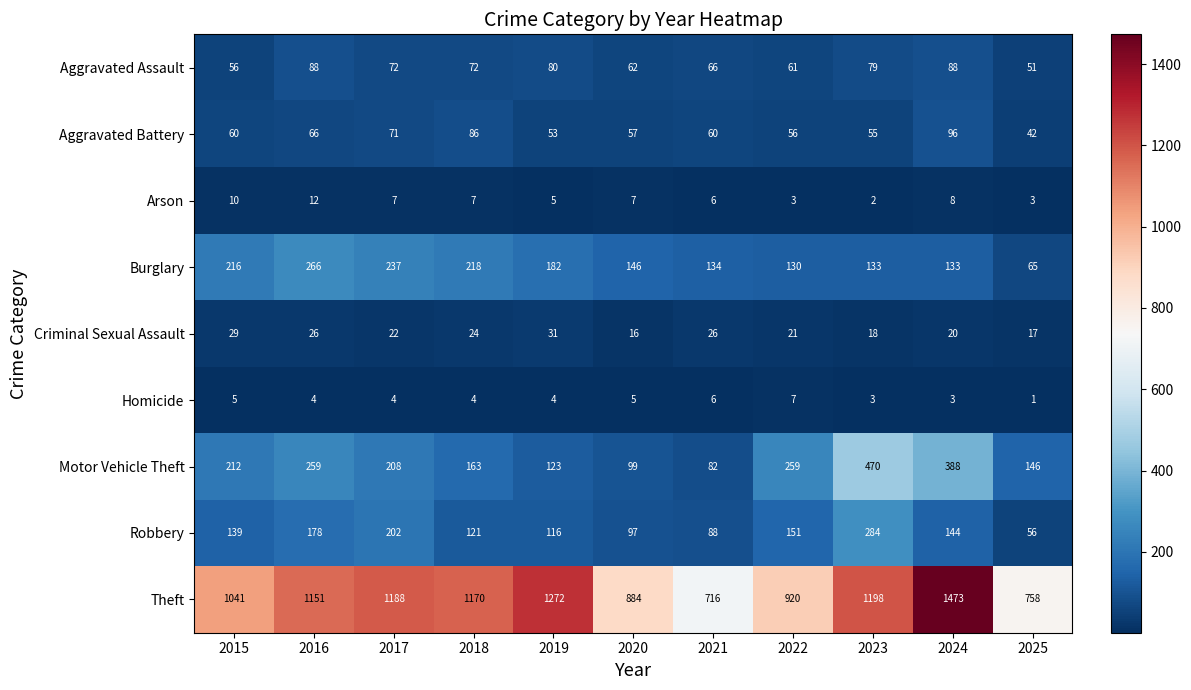

What is the spread (max minus min) of values at 2021?

710